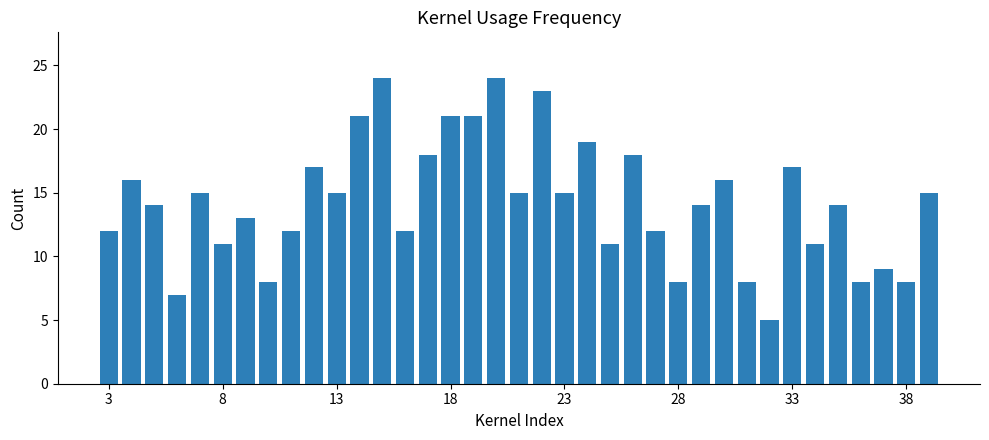

What is the sum of all values?

527